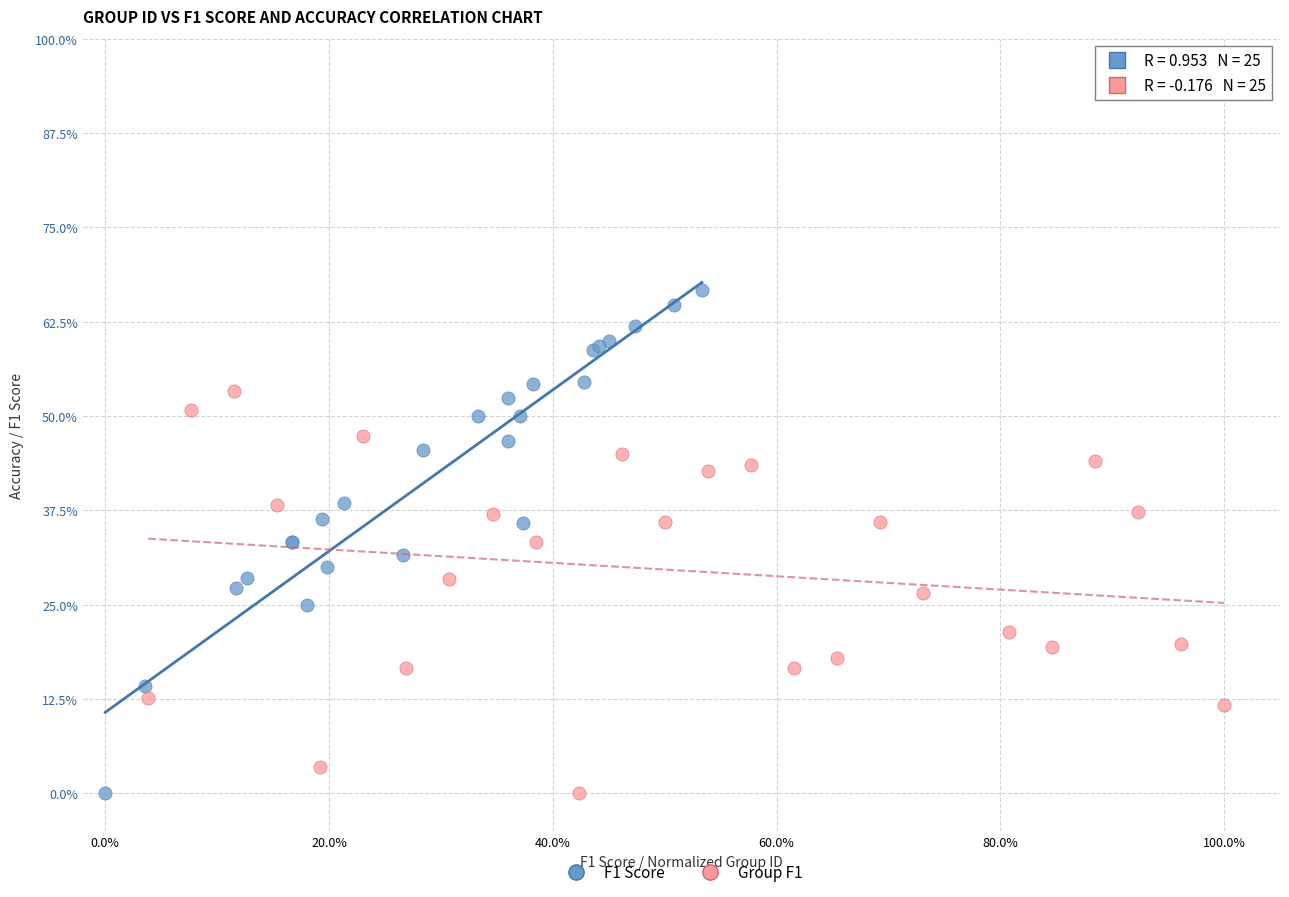

Which series contains the highest Y value?

F1 Score